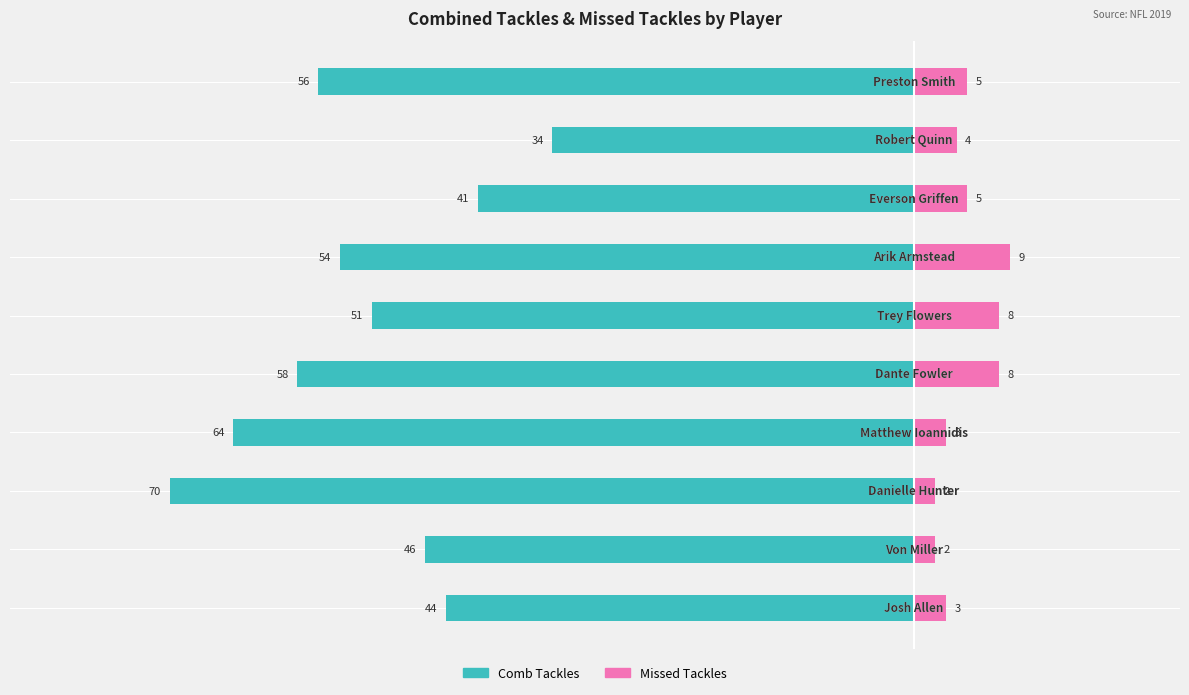

Rank the categories by Comb Tackles value from highest to lowest.

8, 7, 0, 1, 5, 6, 9, 4, 3, 2